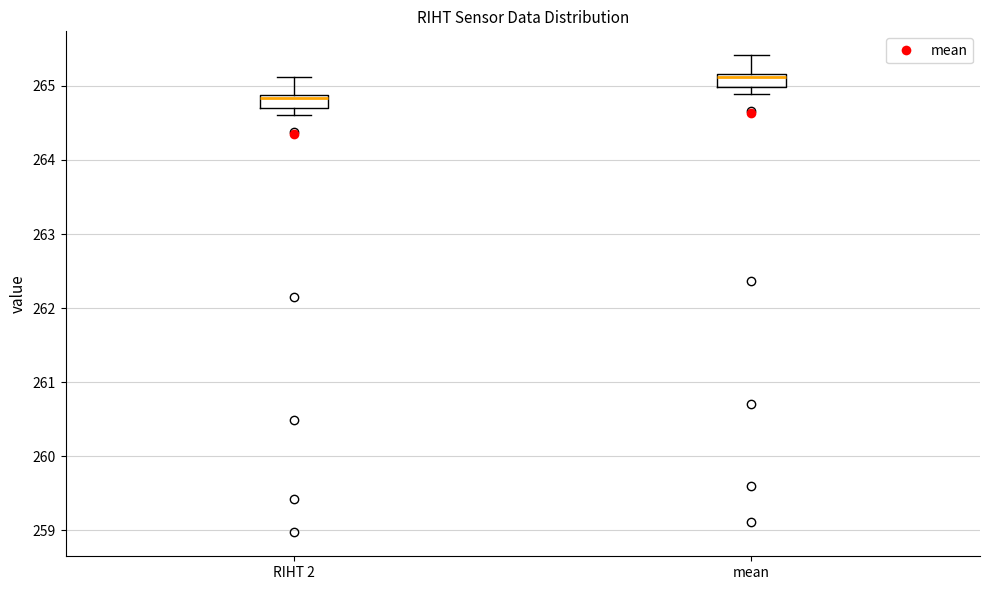

Which box's median line is the highest?

mean